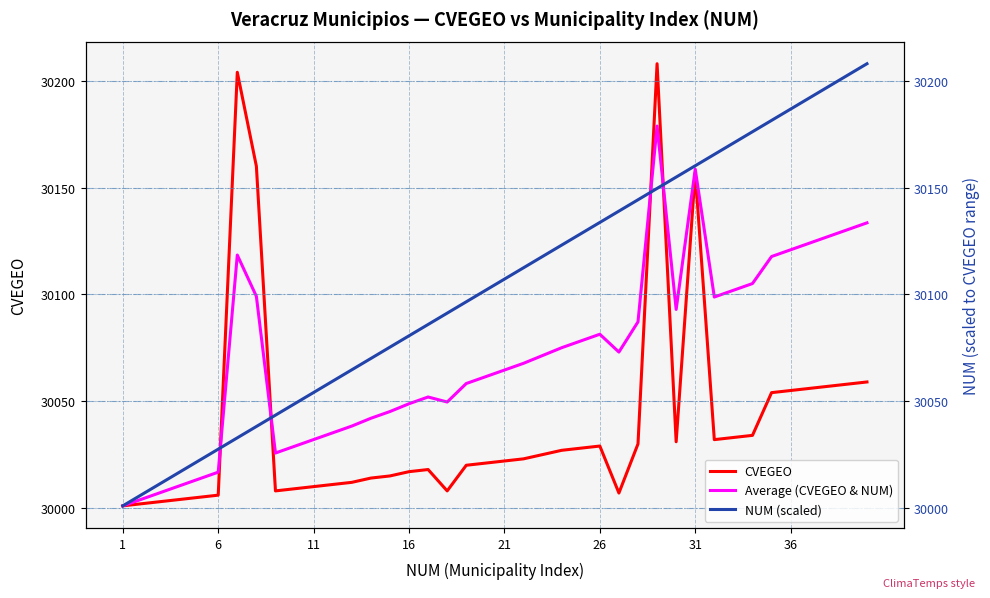

How many values in the CVEGEO series are below 30023?

20